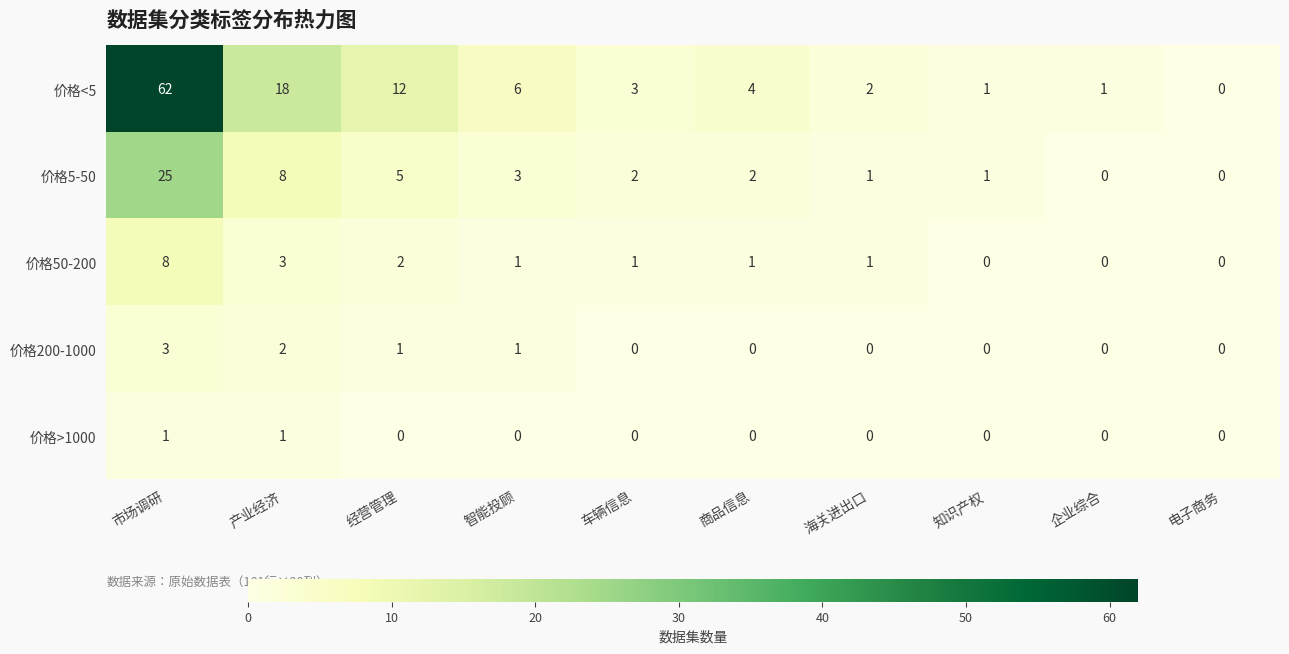

What is the sum of the 价格200-1000 values at 产业经济 and 经营管理?

3